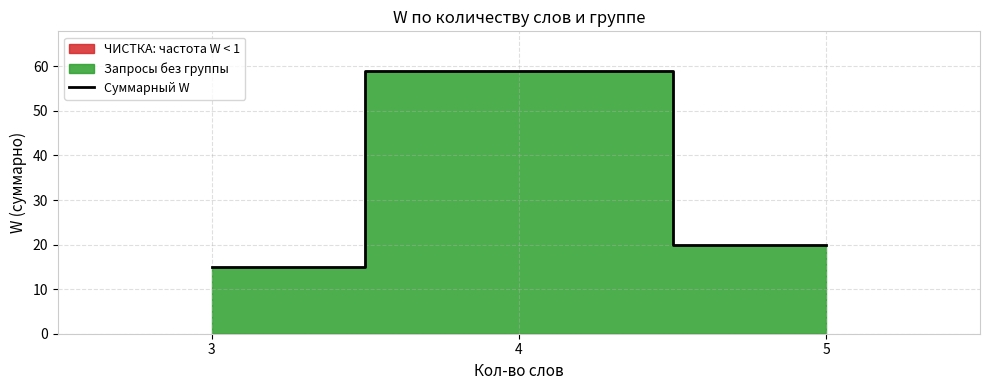

What is the difference between the maximum and minimum values?

44